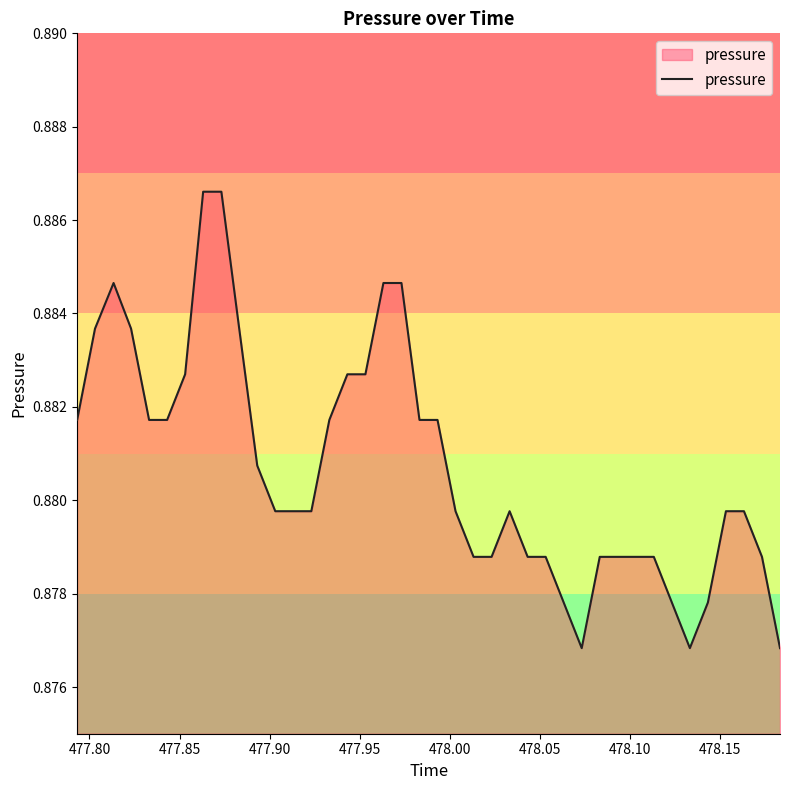

Reading right to left, transcribe all the data shown in this chart.

0.9	0.9	0.9	0.9	0.9	0.9	0.9	0.9	0.9	0.9	0.9	0.9	0.9	0.9	0.9	0.9	0.9	0.9	0.9	0.9	0.9	0.9	0.9	0.9	0.9	0.9	0.9	0.9	0.9	0.9	0.9	0.9	0.9	0.9	0.9	0.9	0.9	0.9	0.9	0.9